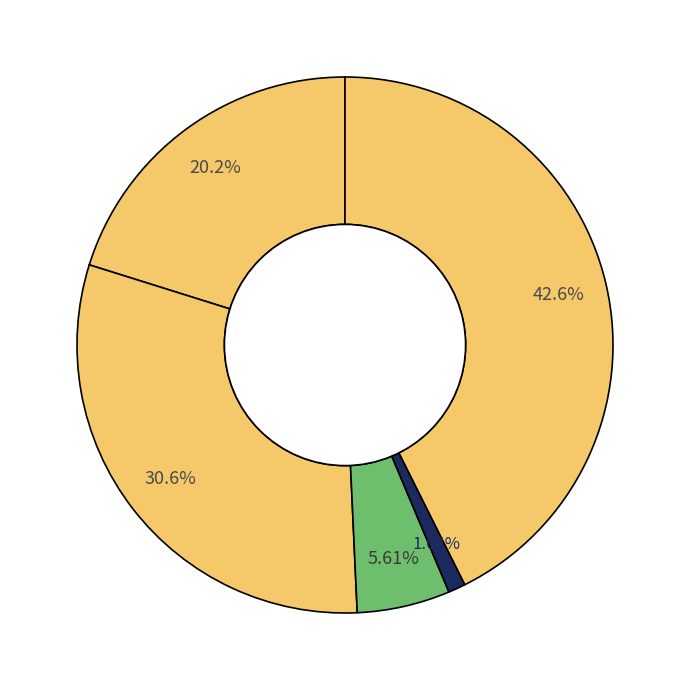

How many slices are in this pie chart?

5